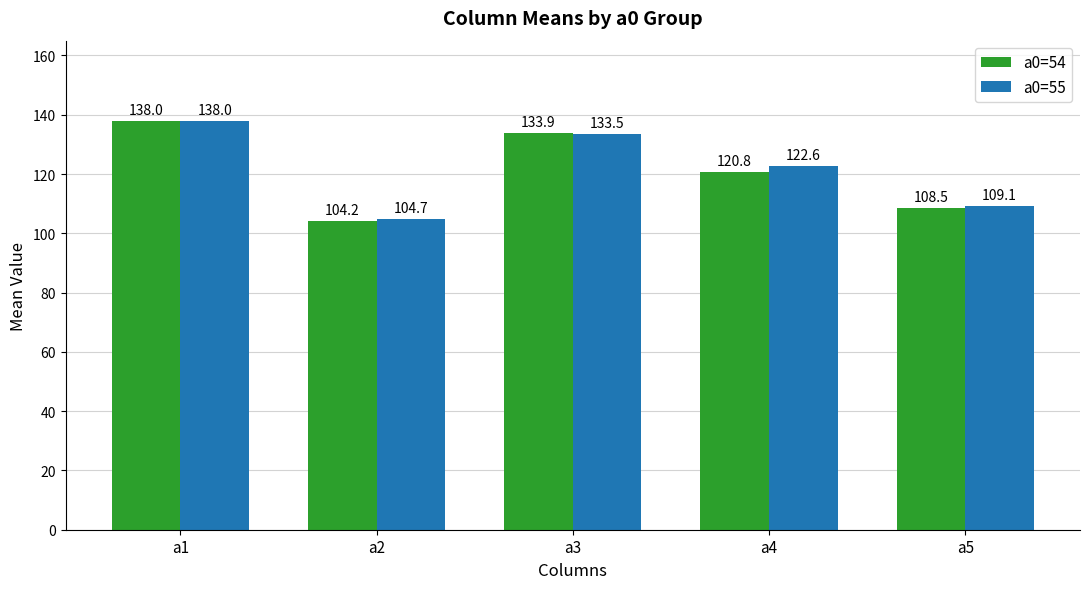

Which series changed the most between a2 and a4?

a0=55